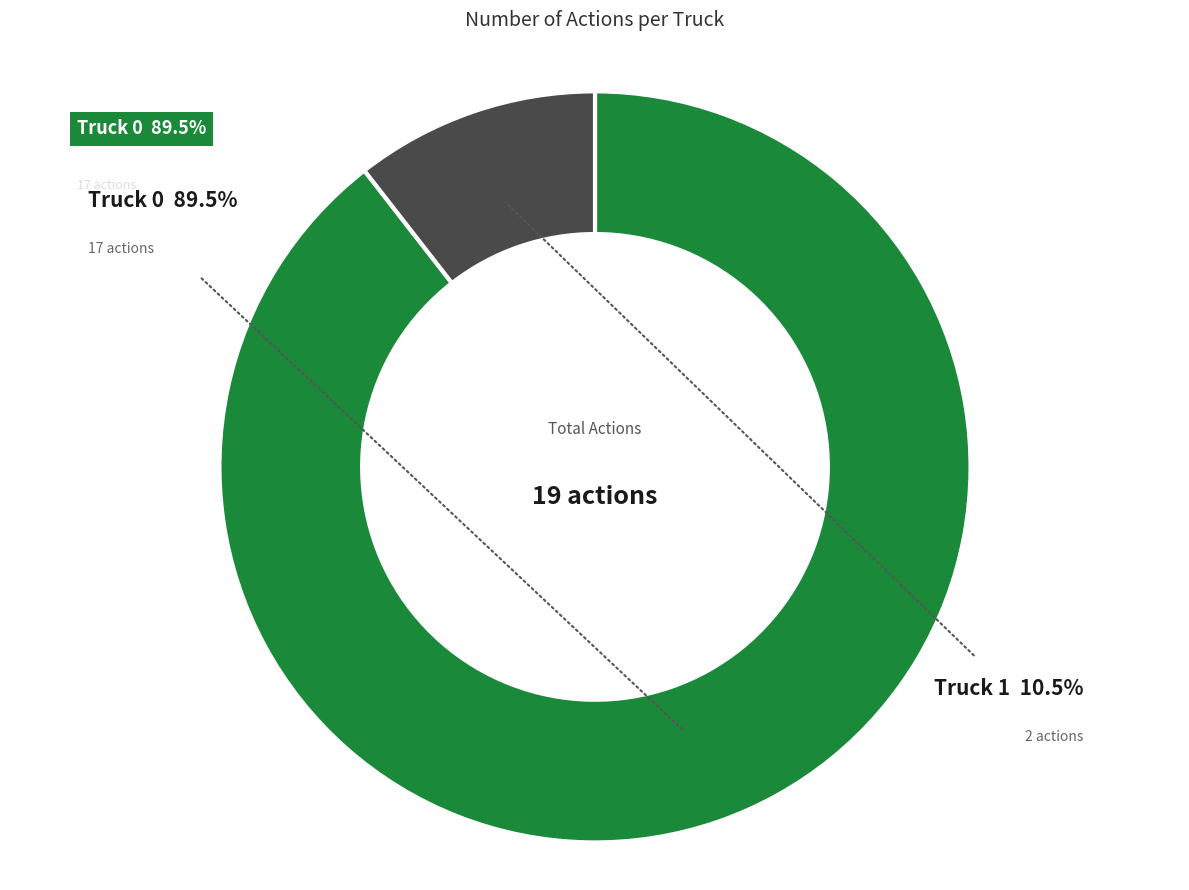

Does any single category account for the majority?

Yes